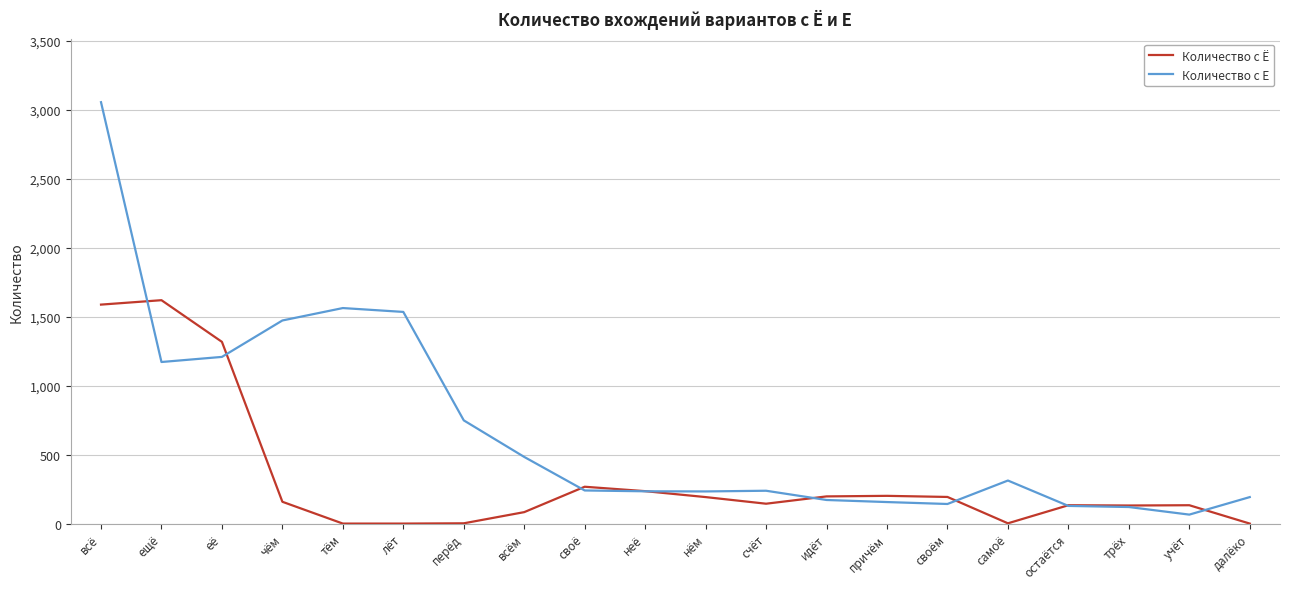

In Количество с Е, how many points are higher than both neighbors (excluding endpoints)?

3